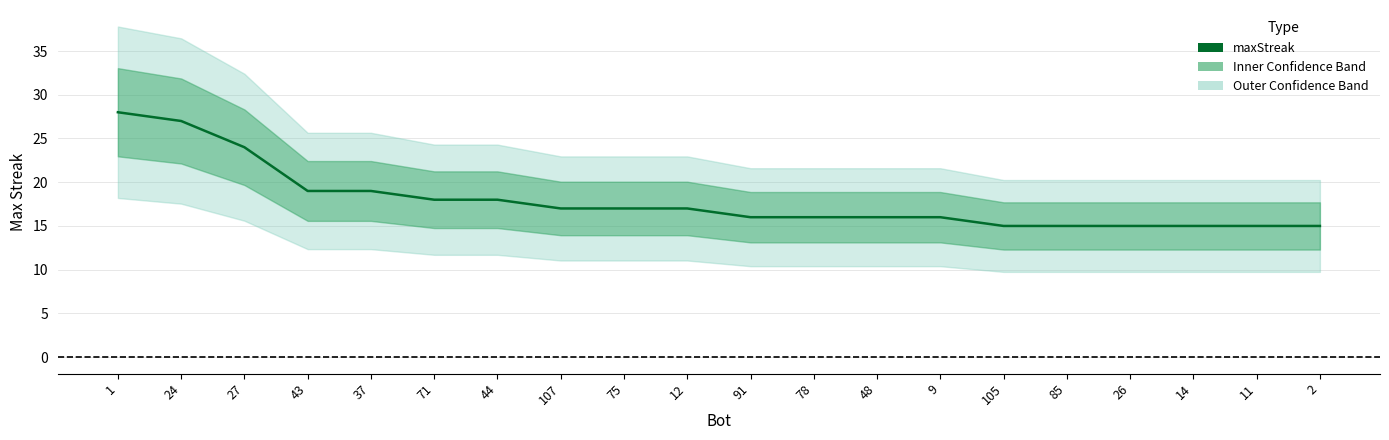

Reading left to right, what are all the values shown in this chart?

1=28	24=27	27=24	43=19	37=19	71=18	44=18	107=17	75=17	12=17	91=16	78=16	48=16	9=16	105=15	85=15	26=15	14=15	11=15	2=15